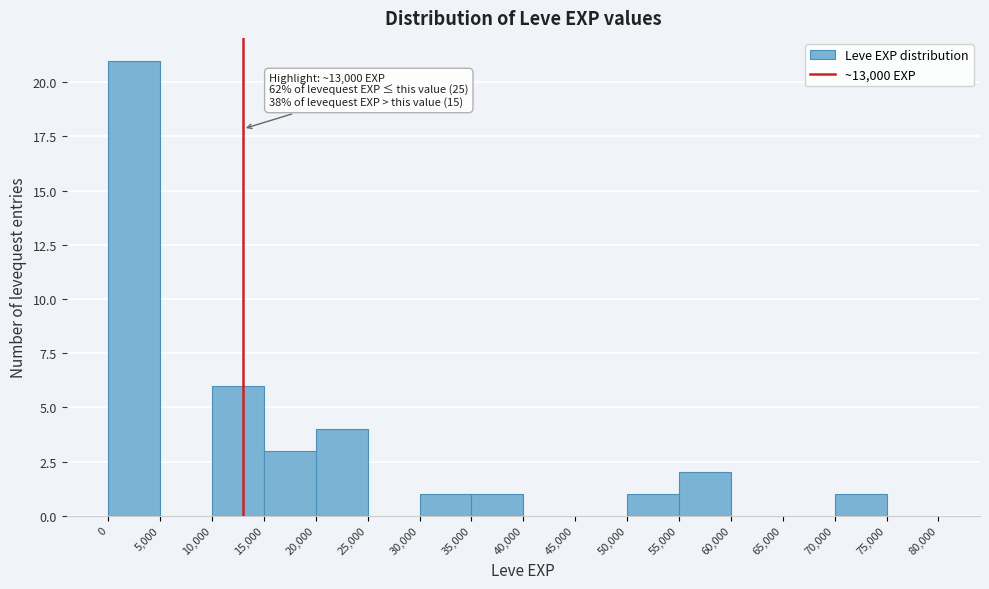

Over which range of the x-axis is the bar tallest?

0 to 5,000